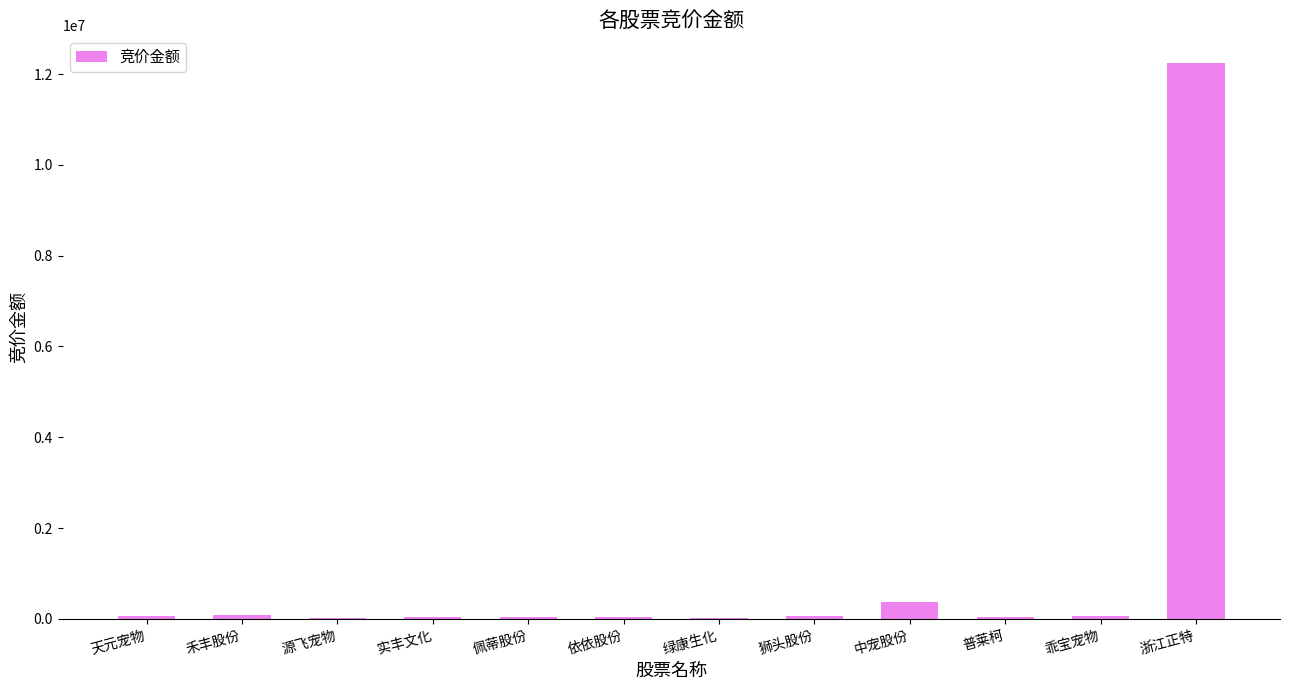

What is the ratio of the value at 依依股份 to the value at 狮头股份?

0.5